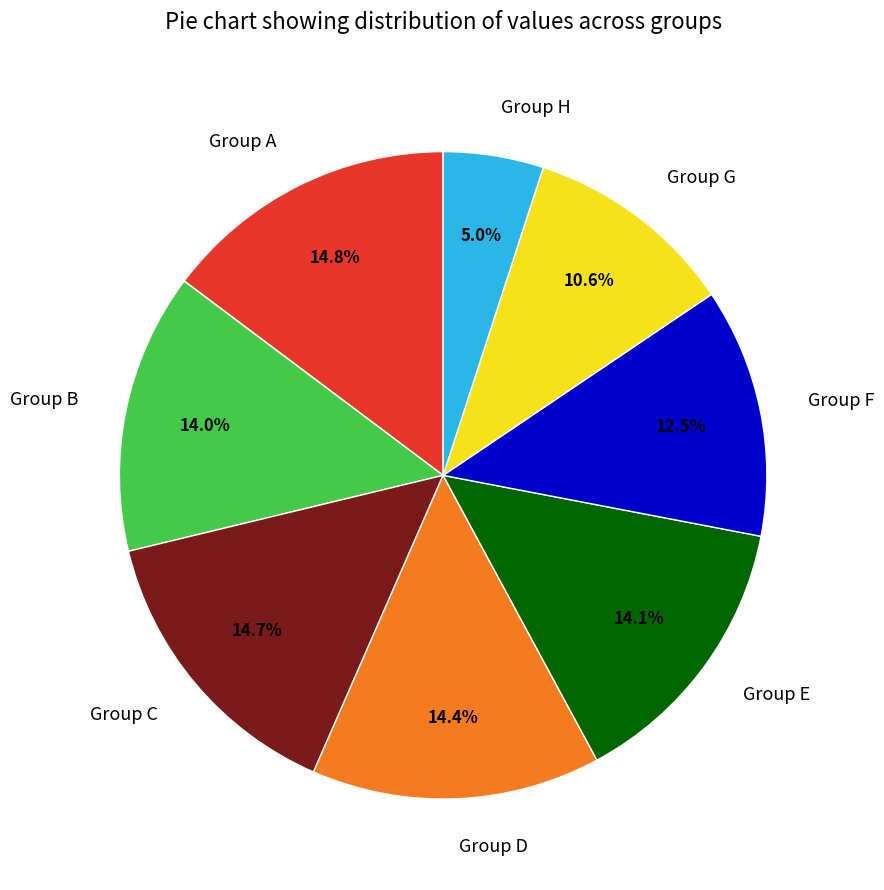

Is there a majority slice in this chart?

No